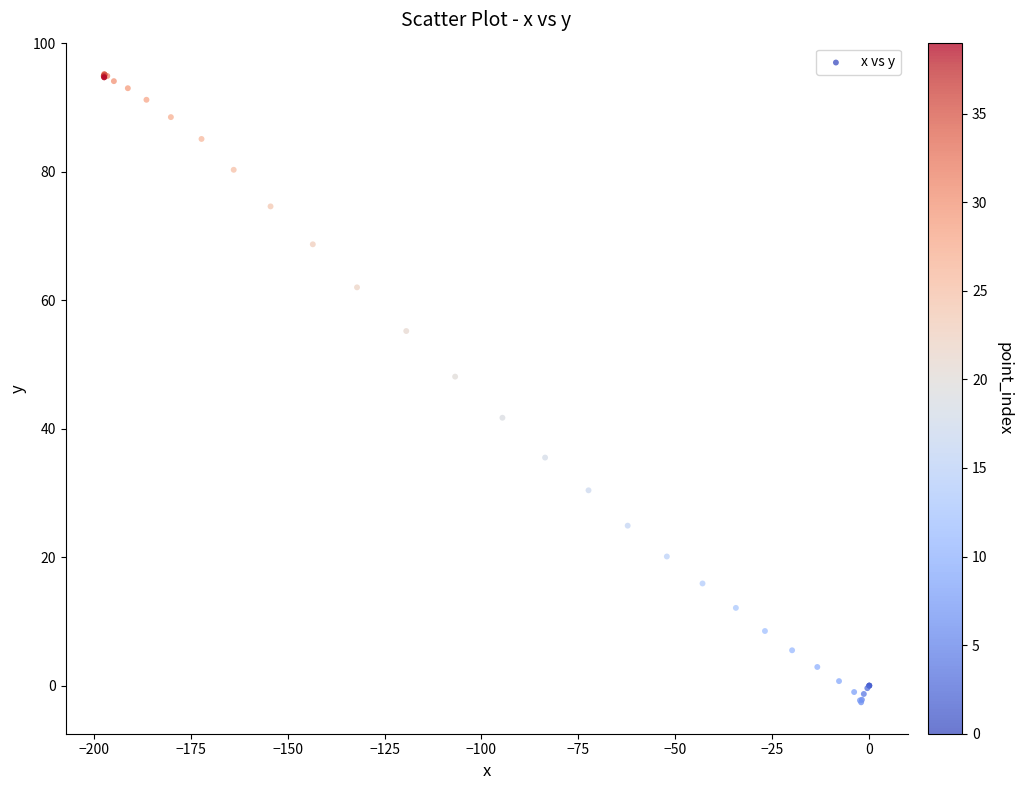

What Y value in the scatter plot is closest to 46?

48.1